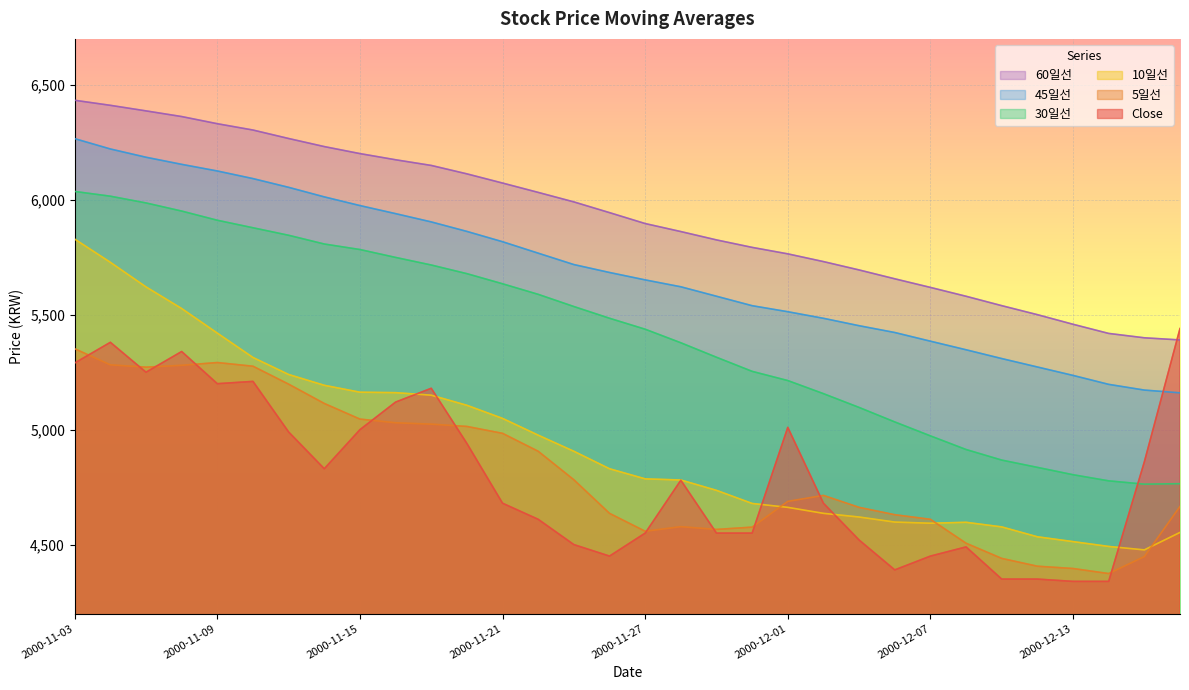

Is it true that 30일선 equals 2725.7 at 2000-11-22?

False